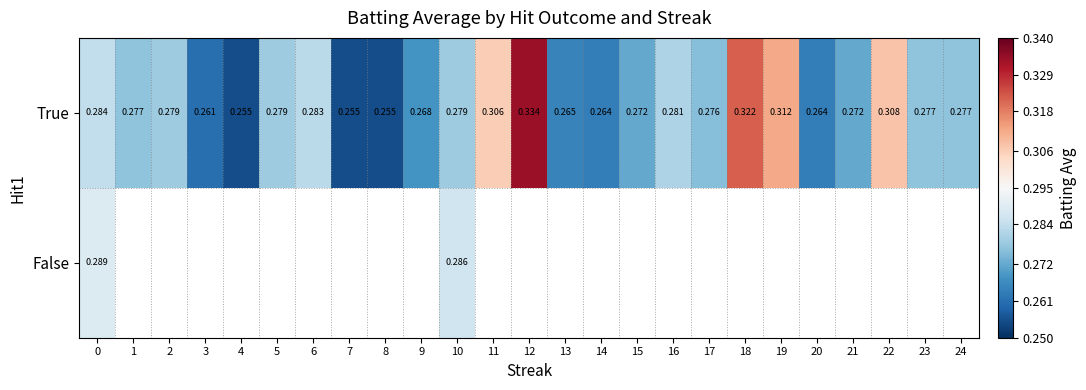

Count the number of categories in the chart.

25